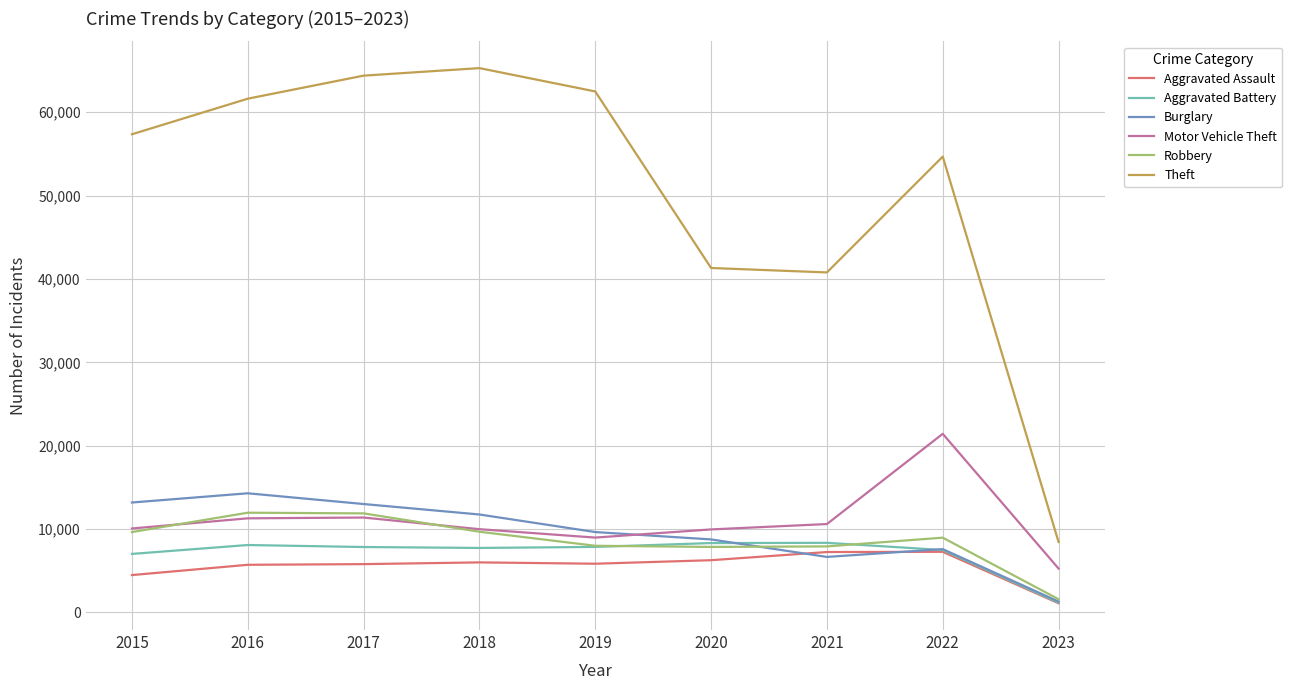

At which label is Aggravated Battery closest to 4763?

2015